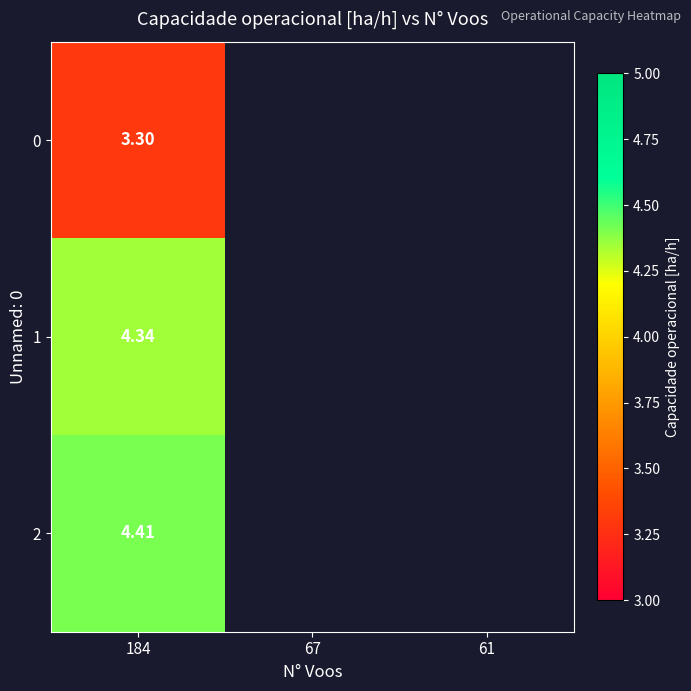

What is the lowest value of the 2 series?

4.4